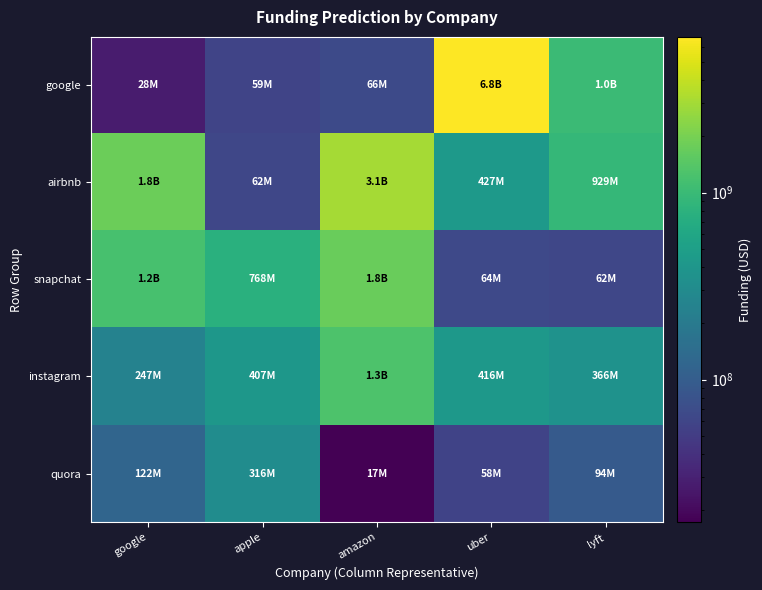

At how many categories does at least one series exceed 5077077189?

1